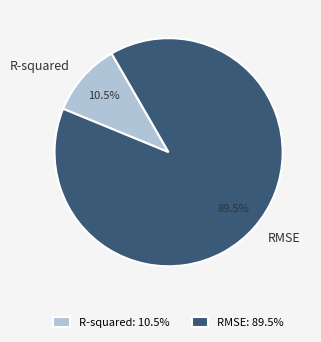

To the nearest percent, what is the difference between the largest and smallest slice percentages?

79%